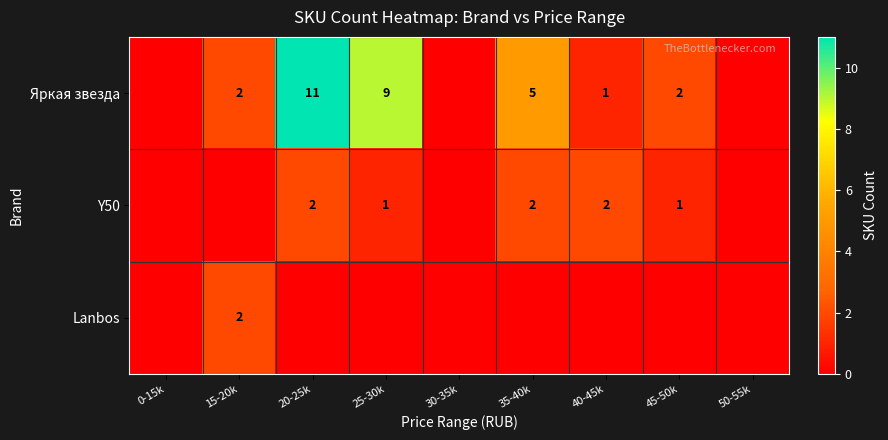

Is it true that Y50 equals 1 at 45-50k?

True